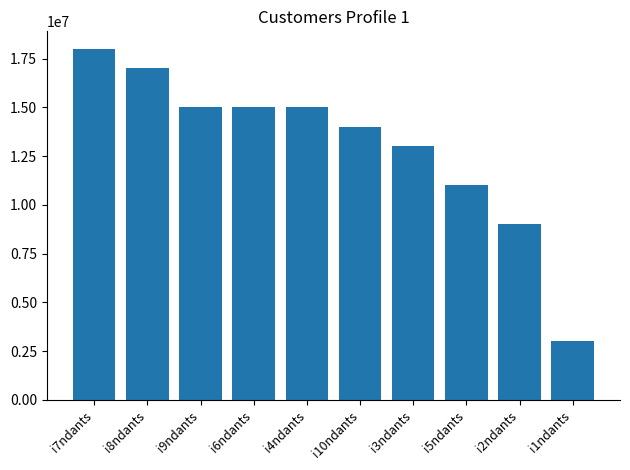

Which label corresponds to the largest value in the chart?

i7ndants